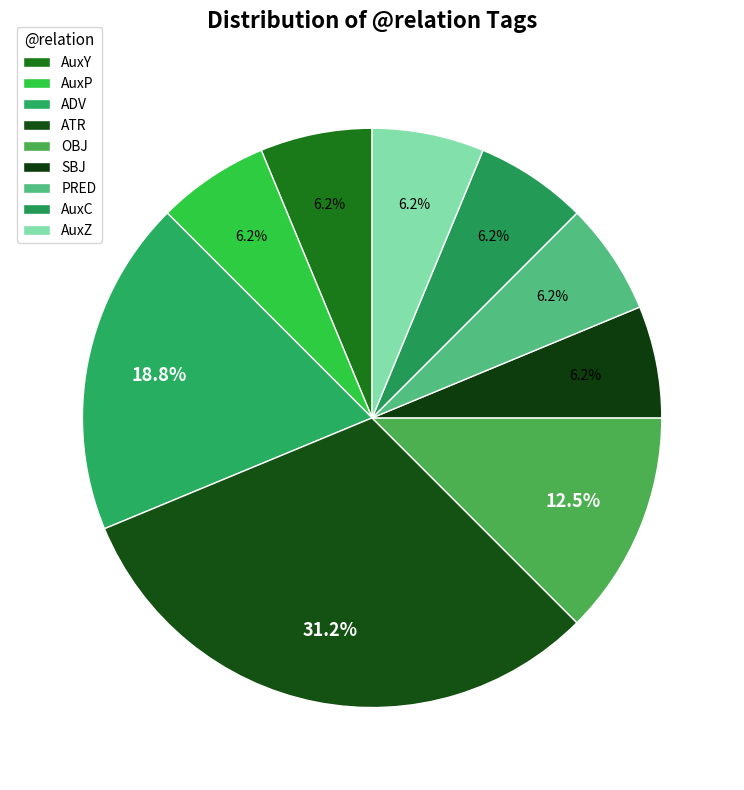

Count the number of slices in the pie.

9